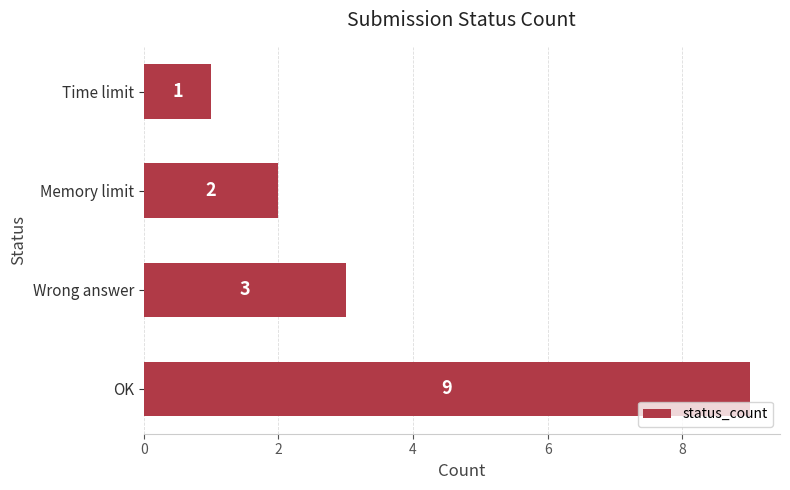

At which category does the chart reach its minimum across all series?

Time limit